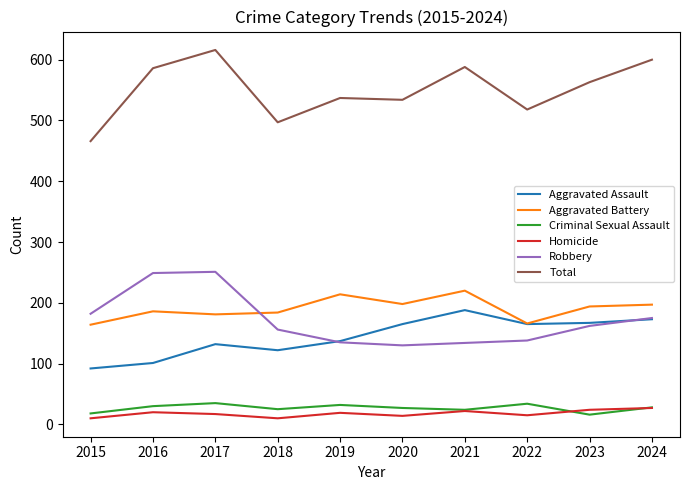

What are all the series names shown in the legend?

Aggravated Assault, Aggravated Battery, Criminal Sexual Assault, Homicide, Robbery, Total